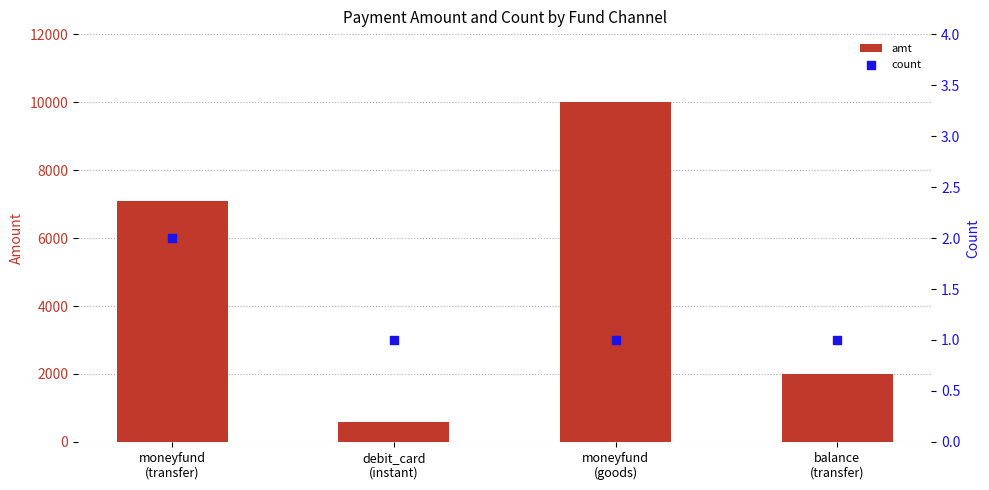

Is the value of count at debit_card
(instant) greater than the value of amt at moneyfund
(transfer)?

No